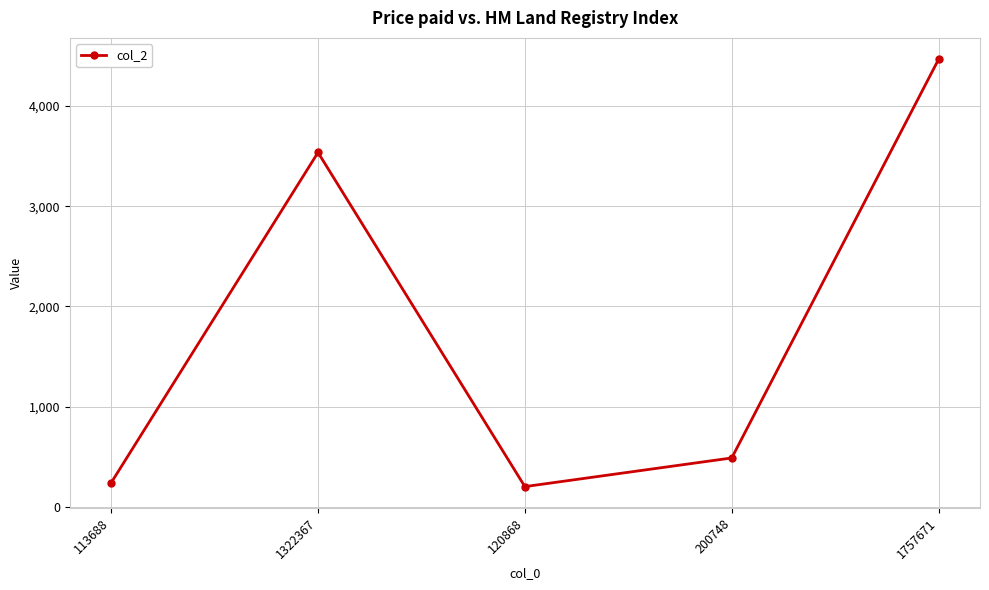

Approximately how many times larger is the value at 1757671 compared to 120868?

22.1